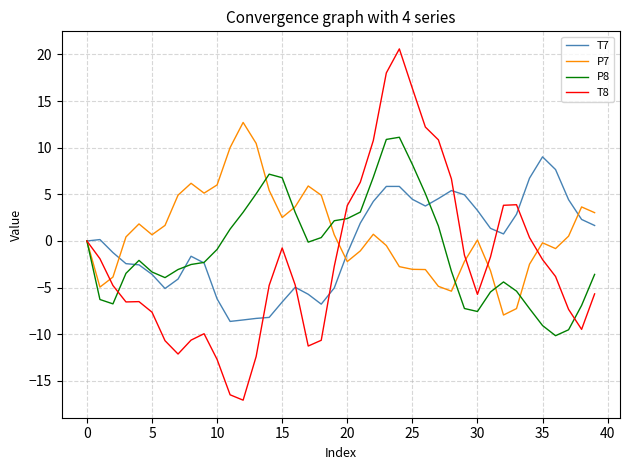

How many lines are shown in the chart?

4